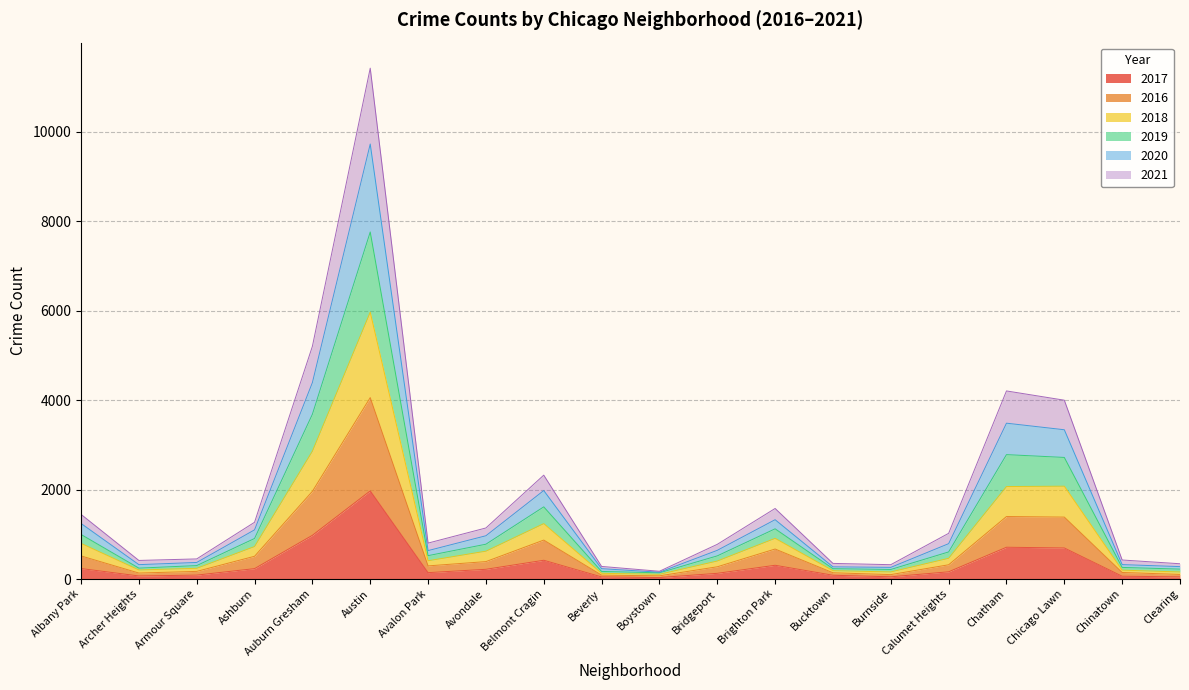

At which category is the sum across all series the highest?

Austin